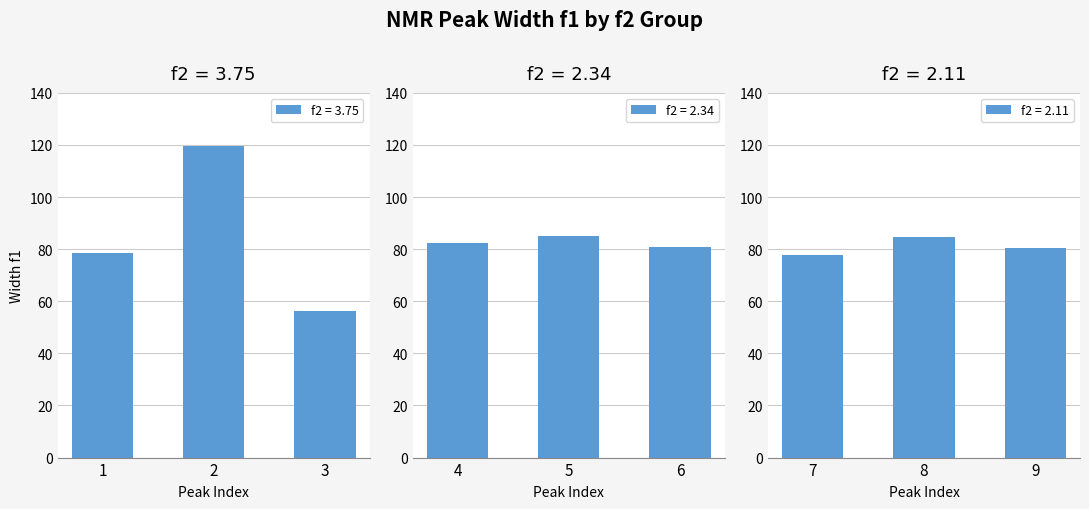

What is the sum of the f2 = 3.75 values at 2 and 1?

198.0